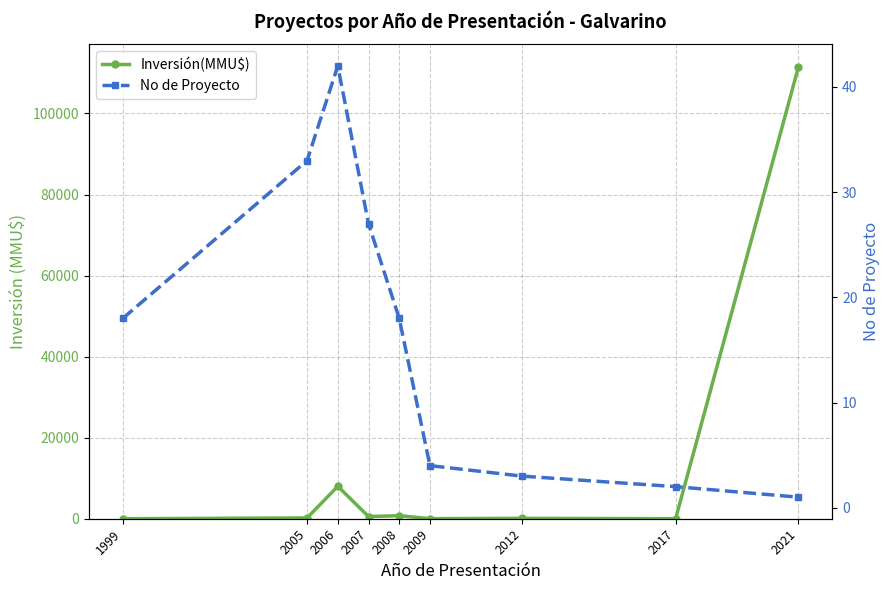

What is the value of the No de Proyecto point at the 6th from the left?

4